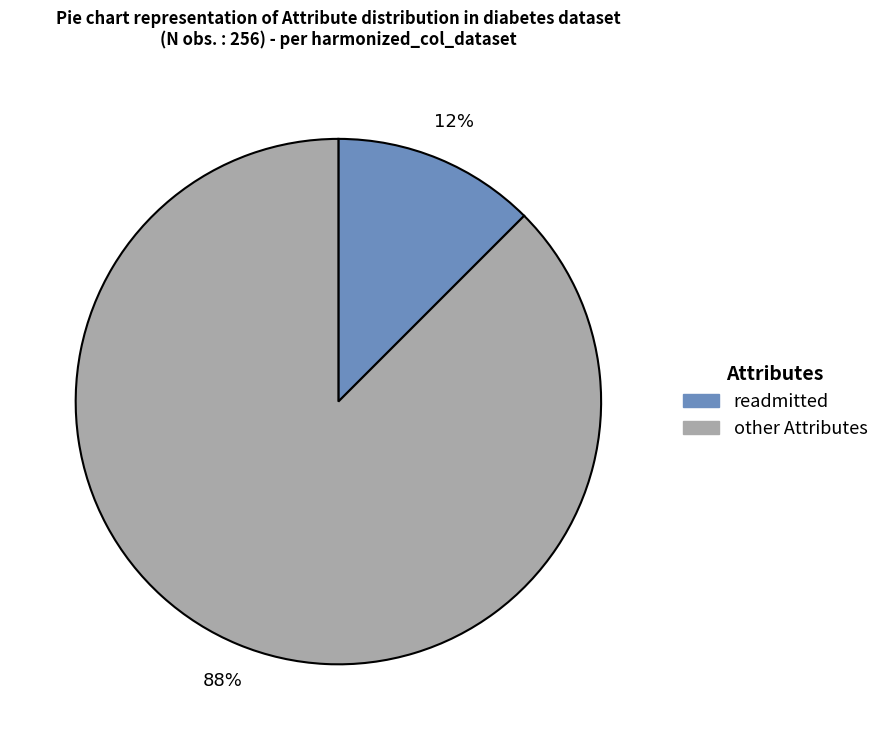

Does any single category account for the majority?

Yes